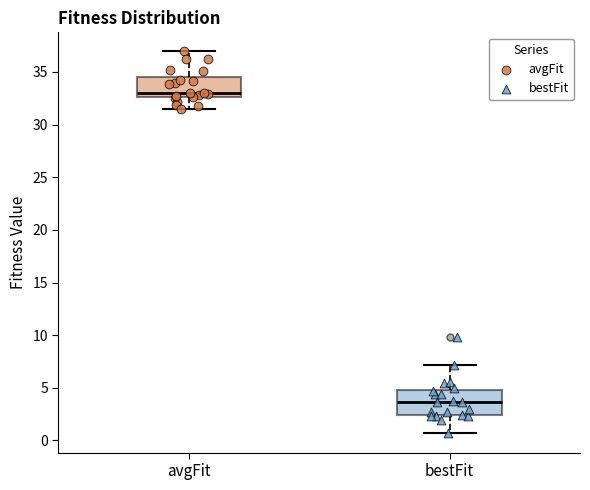

Reading left to right, read every box against the y-axis: the position of its median line, the range the box covers, and the ends of its whiskers. The values are not printed on the chart, so give them approximately, as read against the axis.

avgFit: median 33.0, box 32.5 to 34.5, whiskers 31.5 to 37.0
bestFit: median 3.5, box 2.5 to 5.0, whiskers 0.5 to 7.0